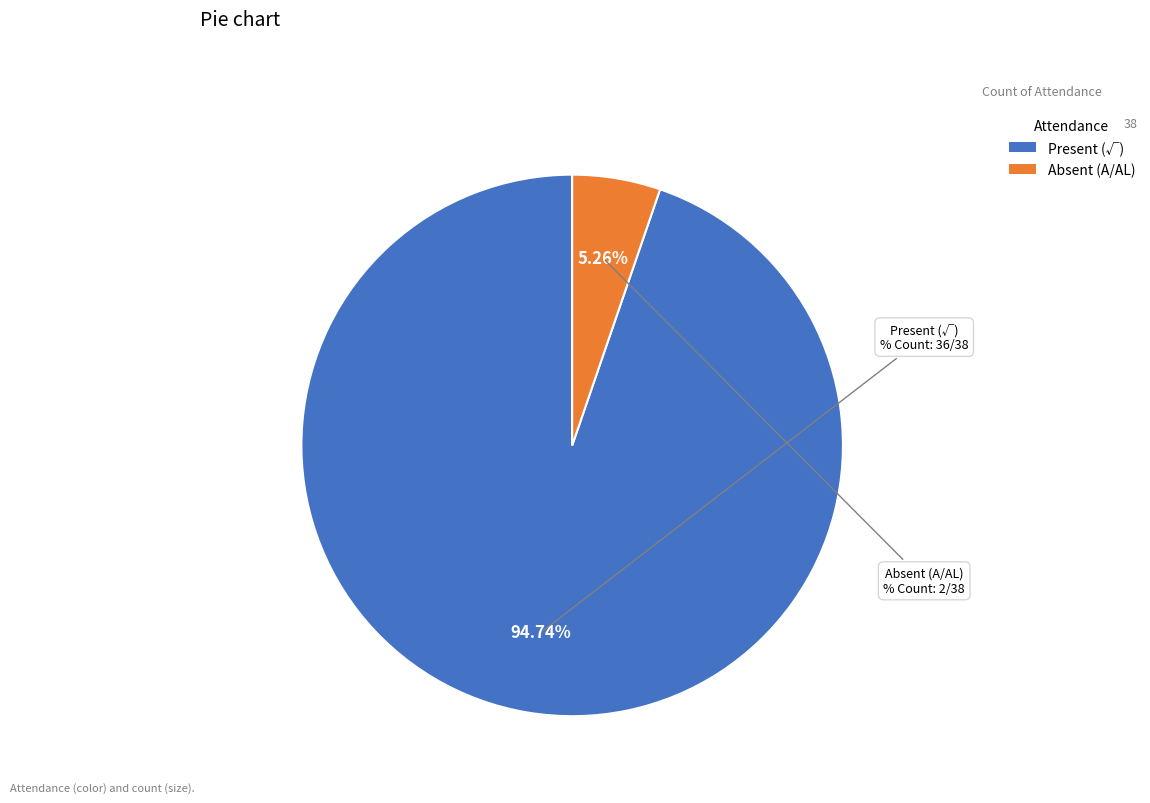

How many segments does this pie chart have?

2